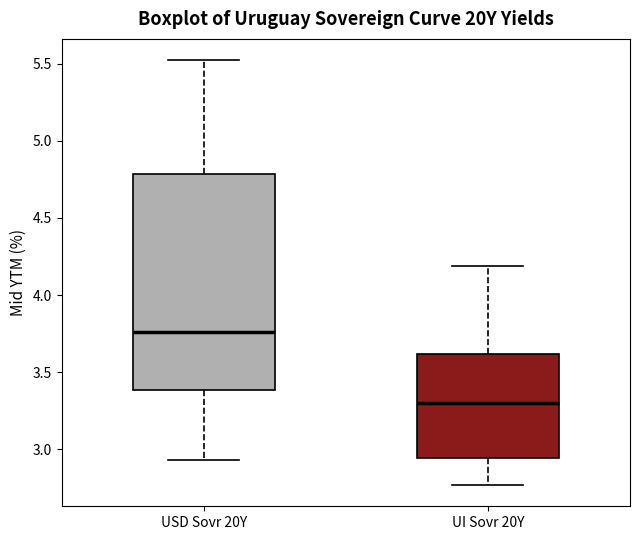

Reading left to right, read every box against the y-axis: the position of its median line, the range the box covers, and the ends of its whiskers. The values are not printed on the chart, so give them approximately, as read against the axis.

USD Sovr 20Y: median 3.75, box 3.40 to 4.80, whiskers 2.95 to 5.50
UI Sovr 20Y: median 3.30, box 2.95 to 3.60, whiskers 2.75 to 4.20